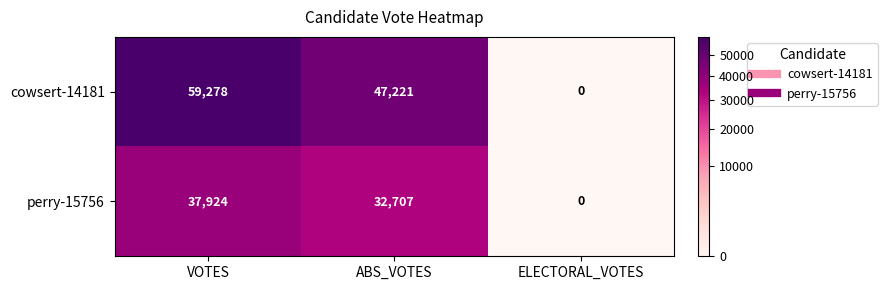

Reading right to left, extract all data points from this chart.

cowsert-14181: 0	47221	59278
perry-15756: 0	32707	37924